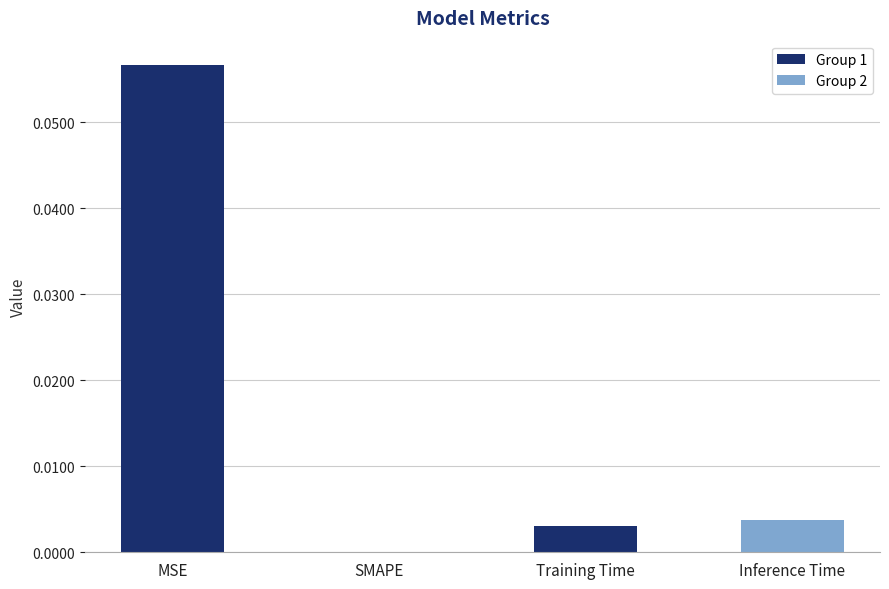

True or false: the data shows 0.0 at Inference Time.

True